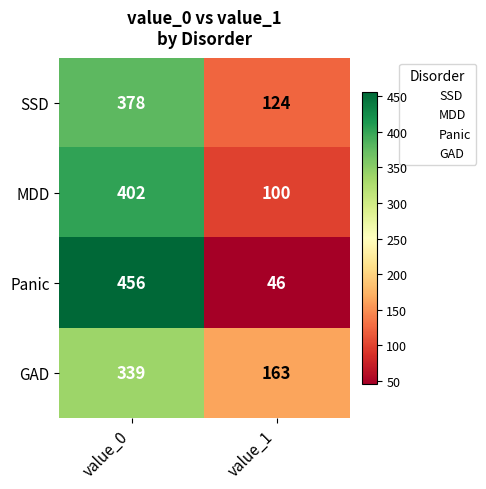

Rank the series at value_1 from highest to lowest value.

GAD, SSD, MDD, Panic